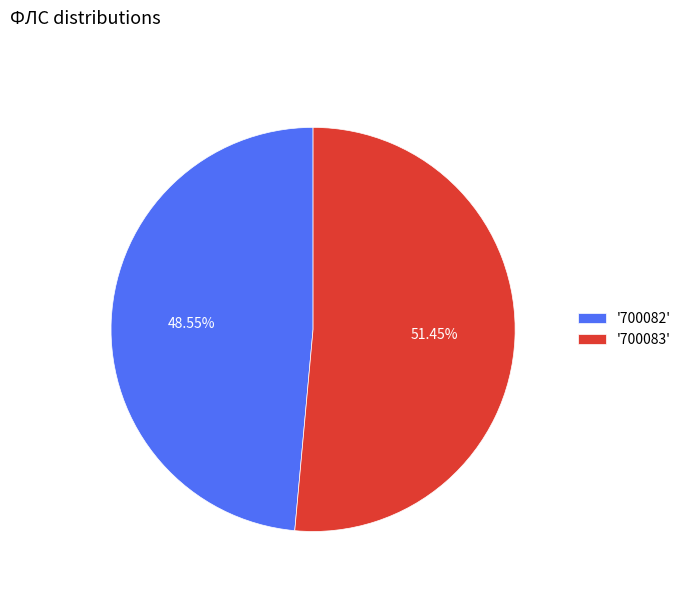

Which slice is the largest?

'700083'